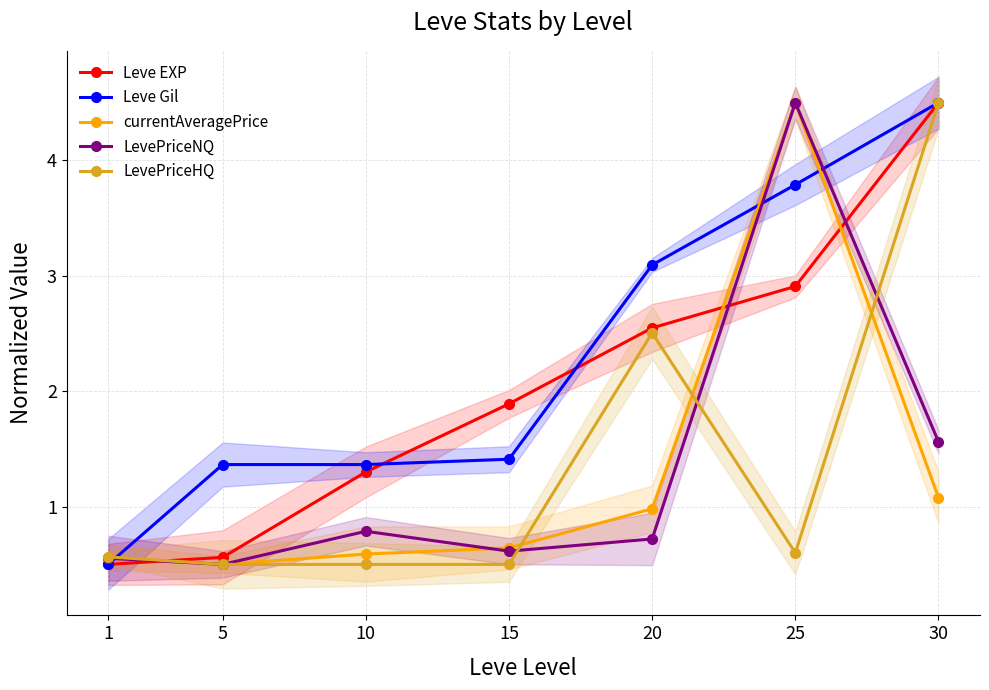

Count the number of data series in this chart.

5